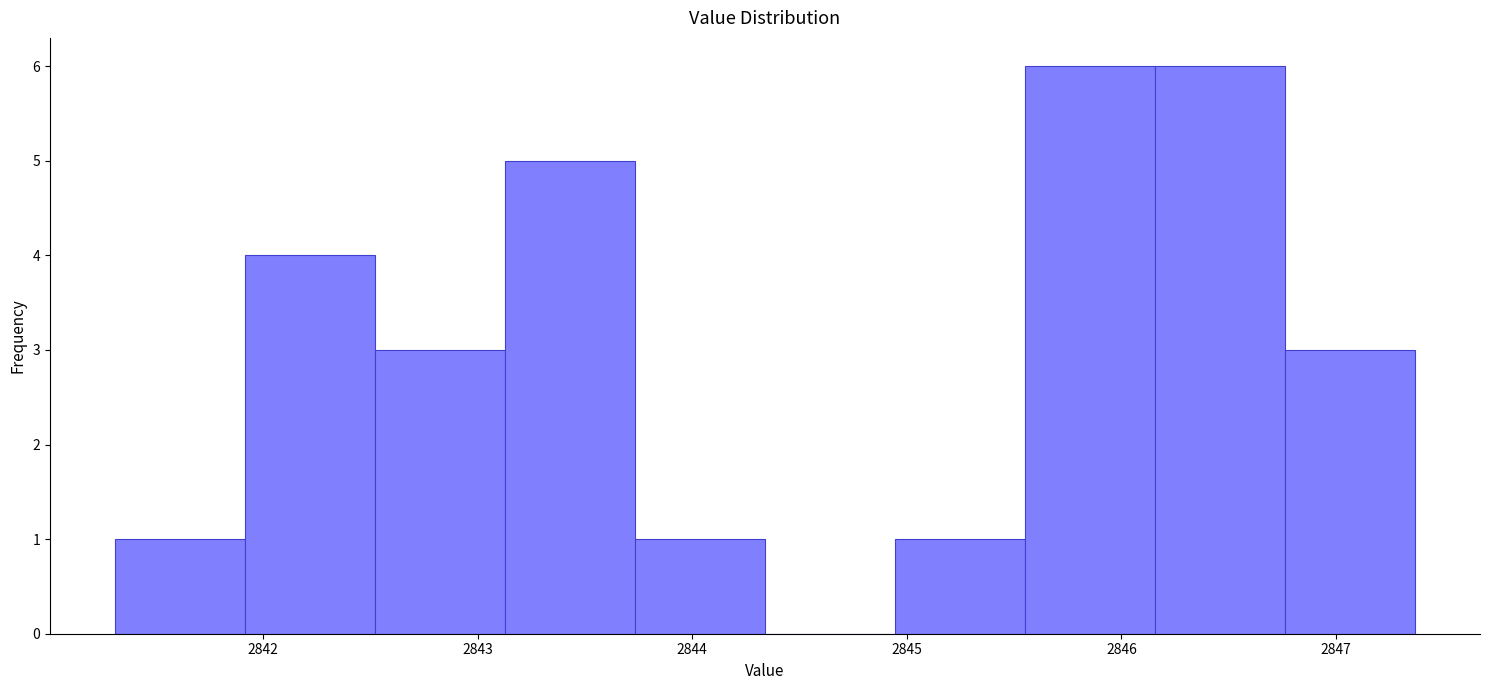

Reading left to right, list every bar in this chart as the range it spans on the x-axis followed by its height. Neither the bar edges nor the heights are printed on the chart, so give them approximately, as read against the axes.

2841.3 to 2841.9: 1
2841.9 to 2842.5: 4
2842.5 to 2843.1: 3
2843.1 to 2843.7: 5
2843.7 to 2844.3: 1
2844.3 to 2844.9: 0
2844.9 to 2845.6: 1
2845.6 to 2846.2: 6
2846.2 to 2846.8: 6
2846.8 to 2847.4: 3